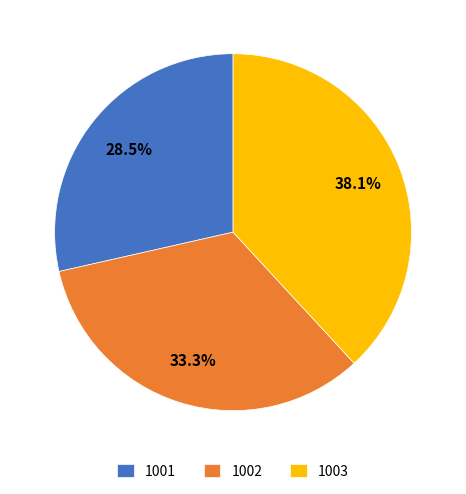

To the nearest percent, what portion does 1003 represent?

38%